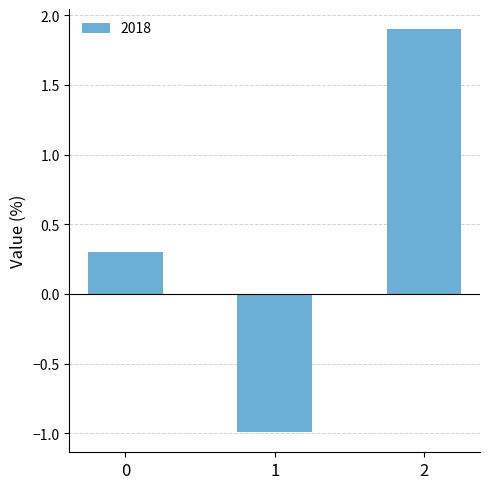

Count the values in the range 0 to 1.

1